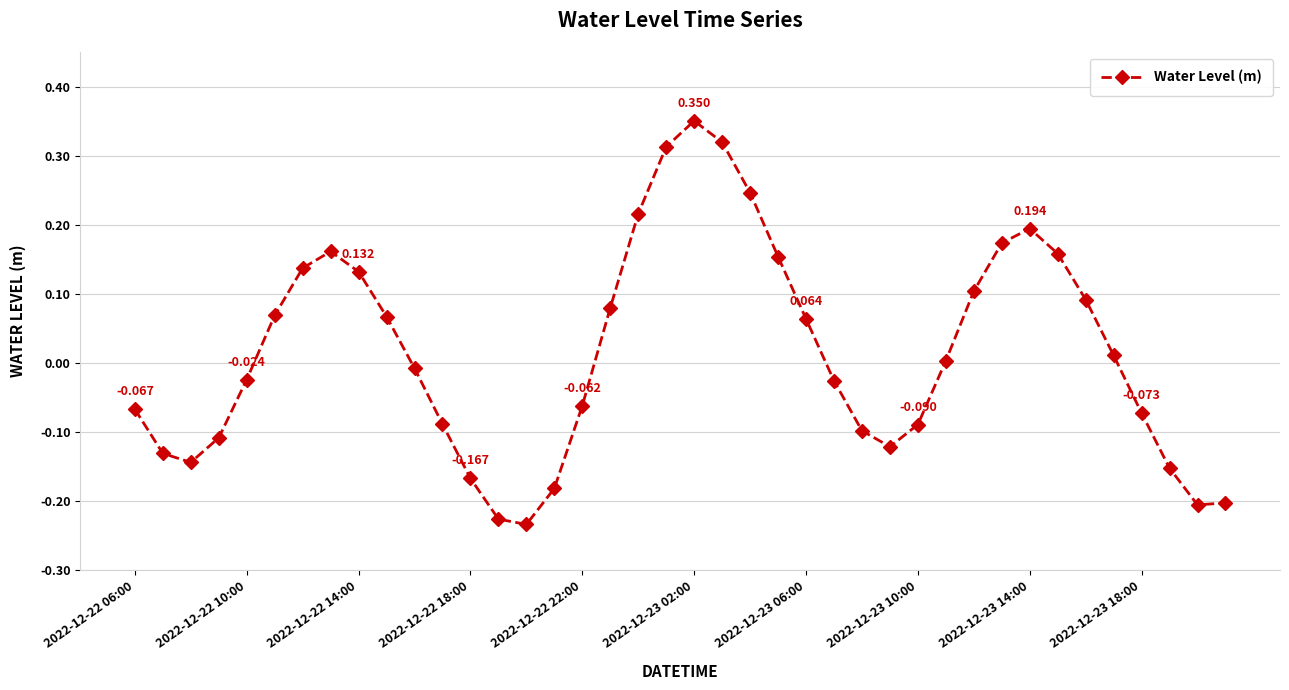

How many lines are shown in the chart?

1